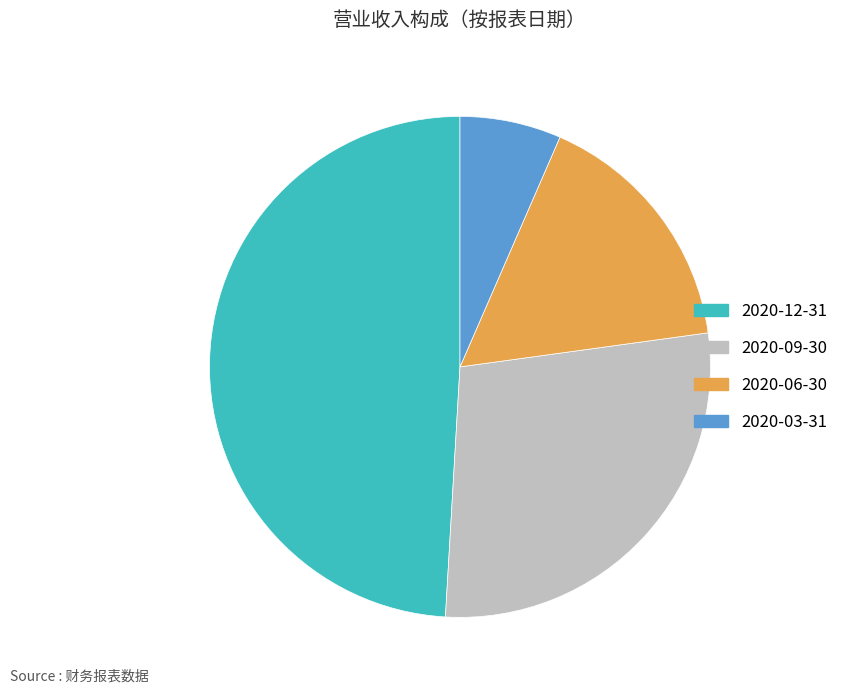

Is it true that 2020-03-31 is 7% of the pie?

True